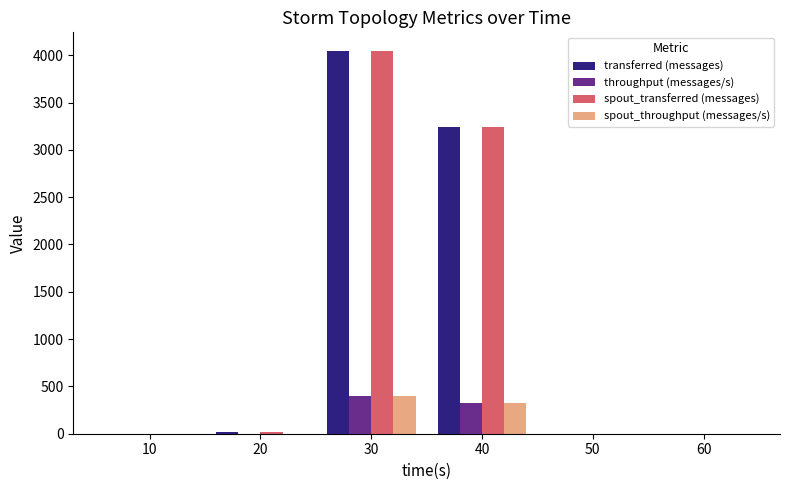

What is the maximum value for spout_throughput (messages/s)?

401